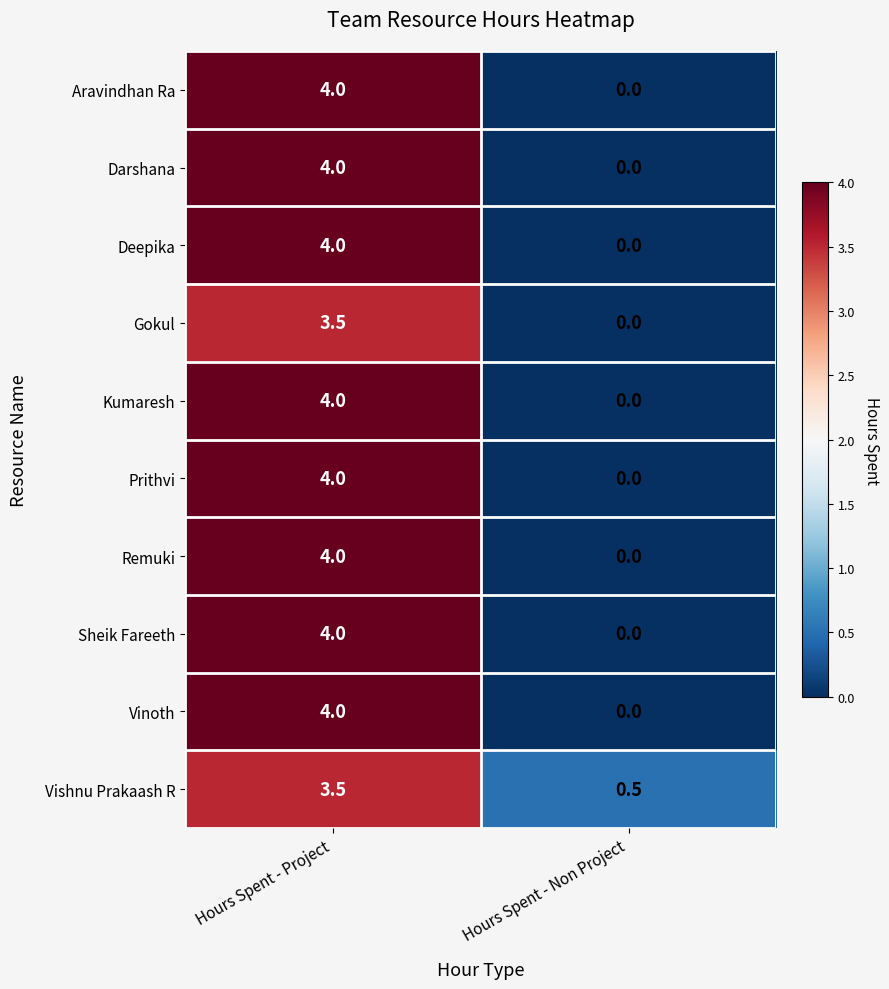

What is the greatest value displayed?

4.0